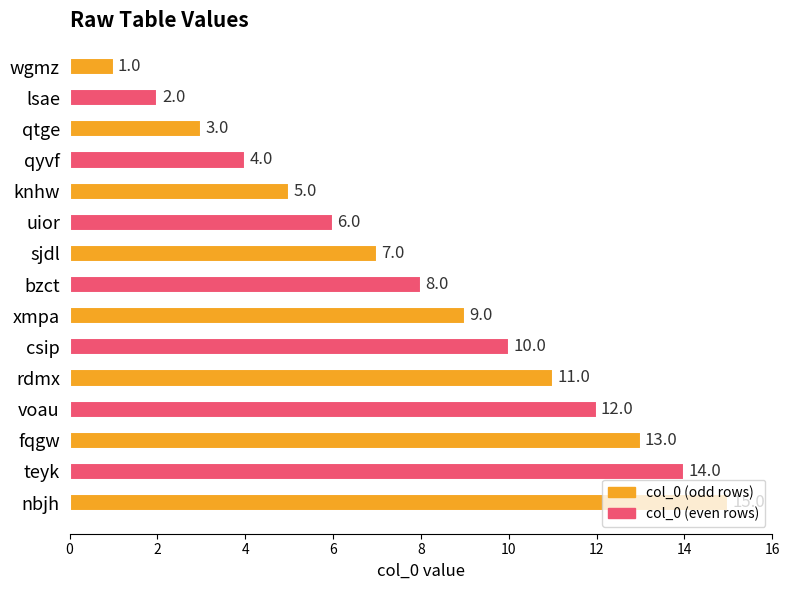

What is the ratio of the value at uior to the value at fqgw?

0.5